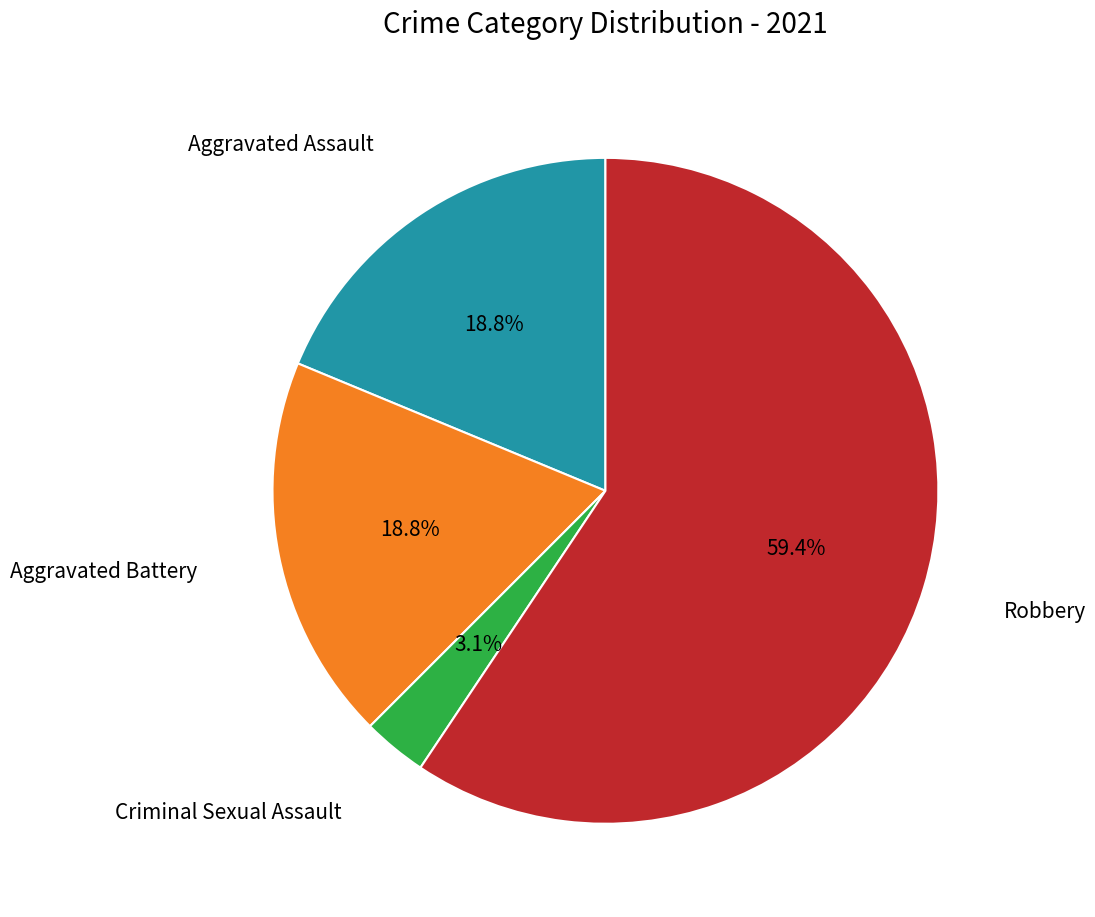

Is there a majority slice in this chart?

Yes